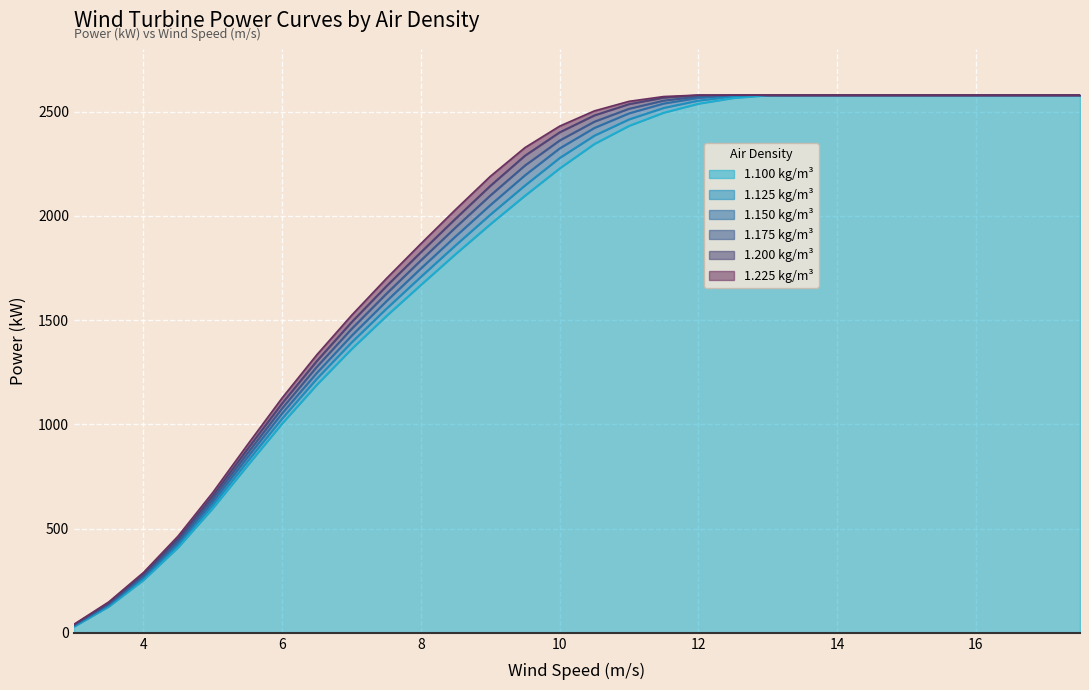

What are all the series names shown in the legend?

1.100 kg/m³, 1.125 kg/m³, 1.150 kg/m³, 1.175 kg/m³, 1.200 kg/m³, 1.225 kg/m³